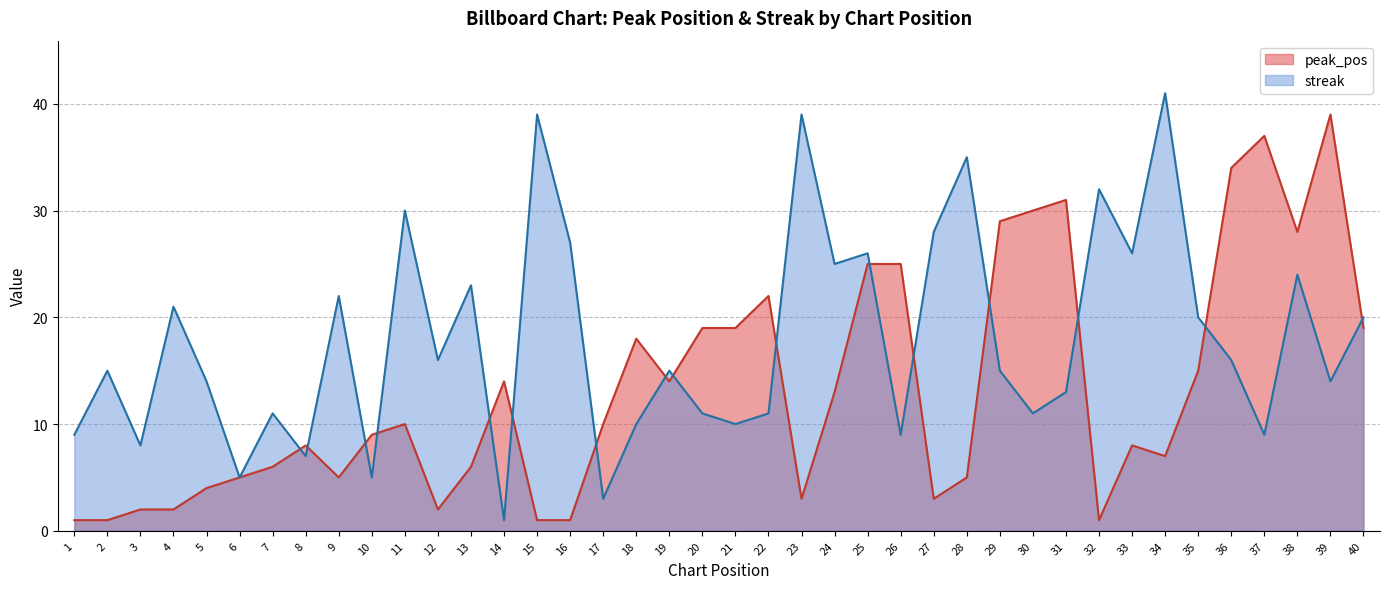

At which category does streak reach its first local valley?

3